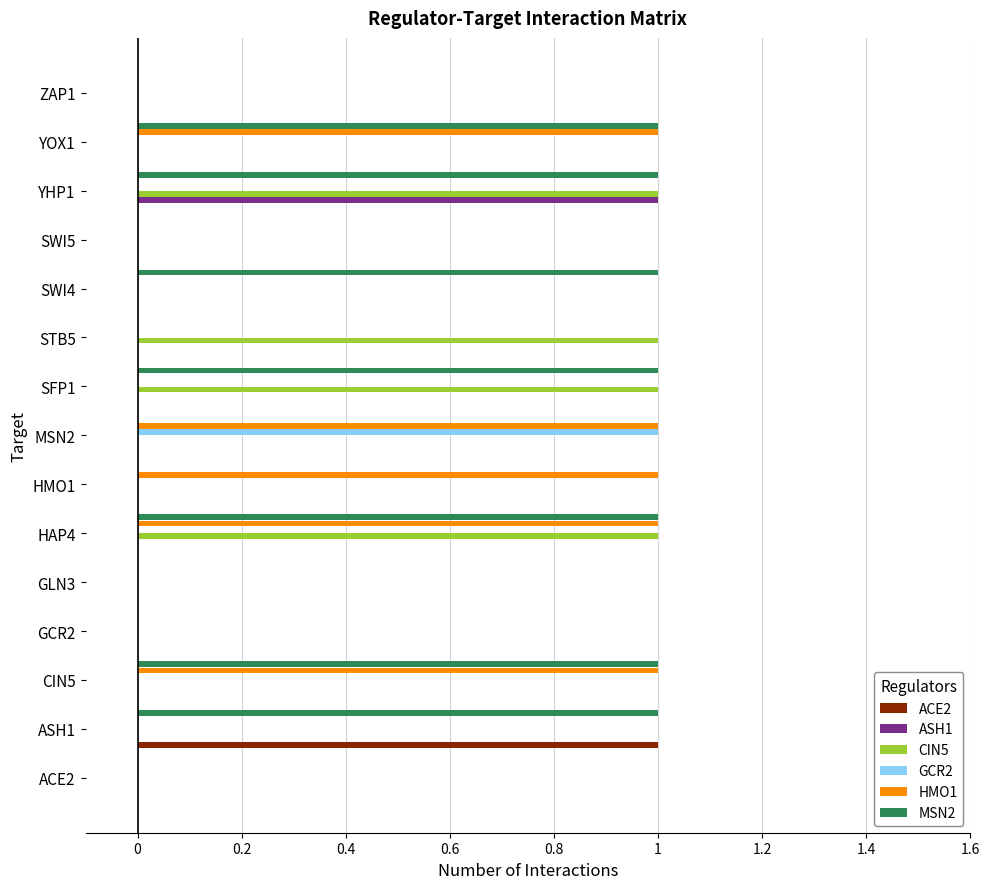

Is it true that MSN2 equals 2 at SFP1?

False